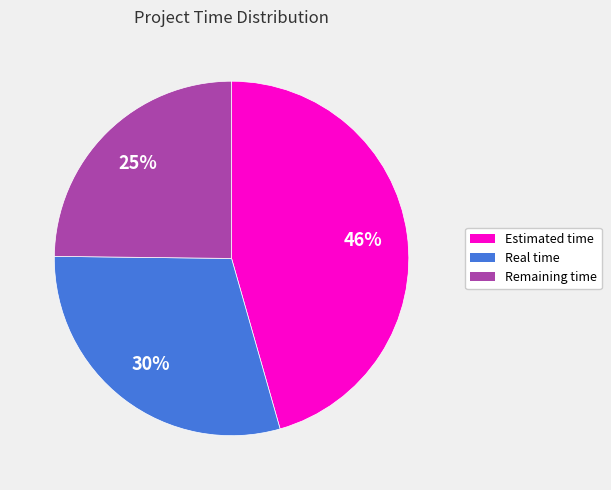

Rank the categories by value from highest to lowest.

Estimated time, Real time, Remaining time